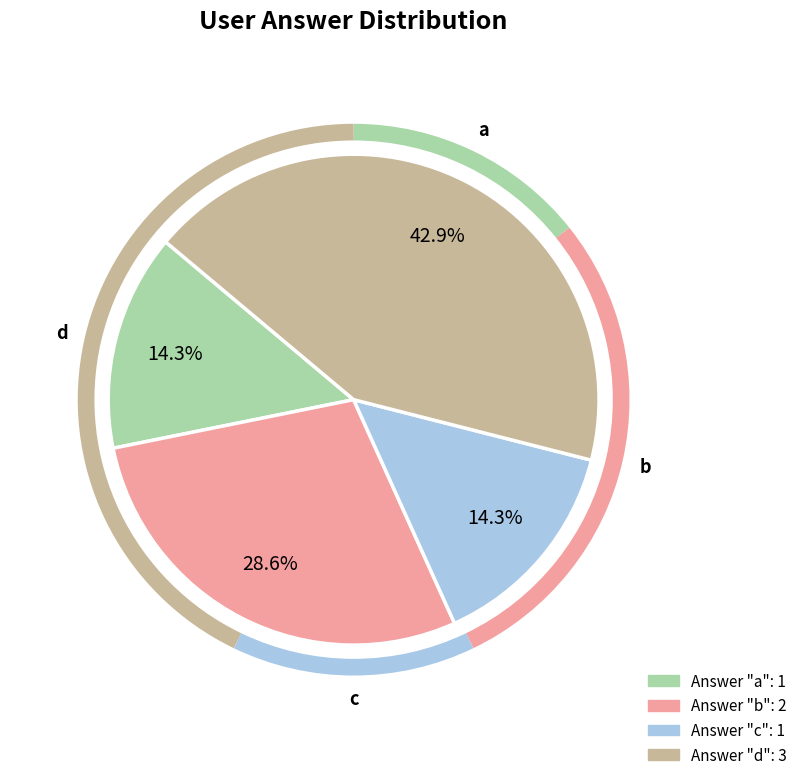

Which category has the biggest portion of the pie?

d